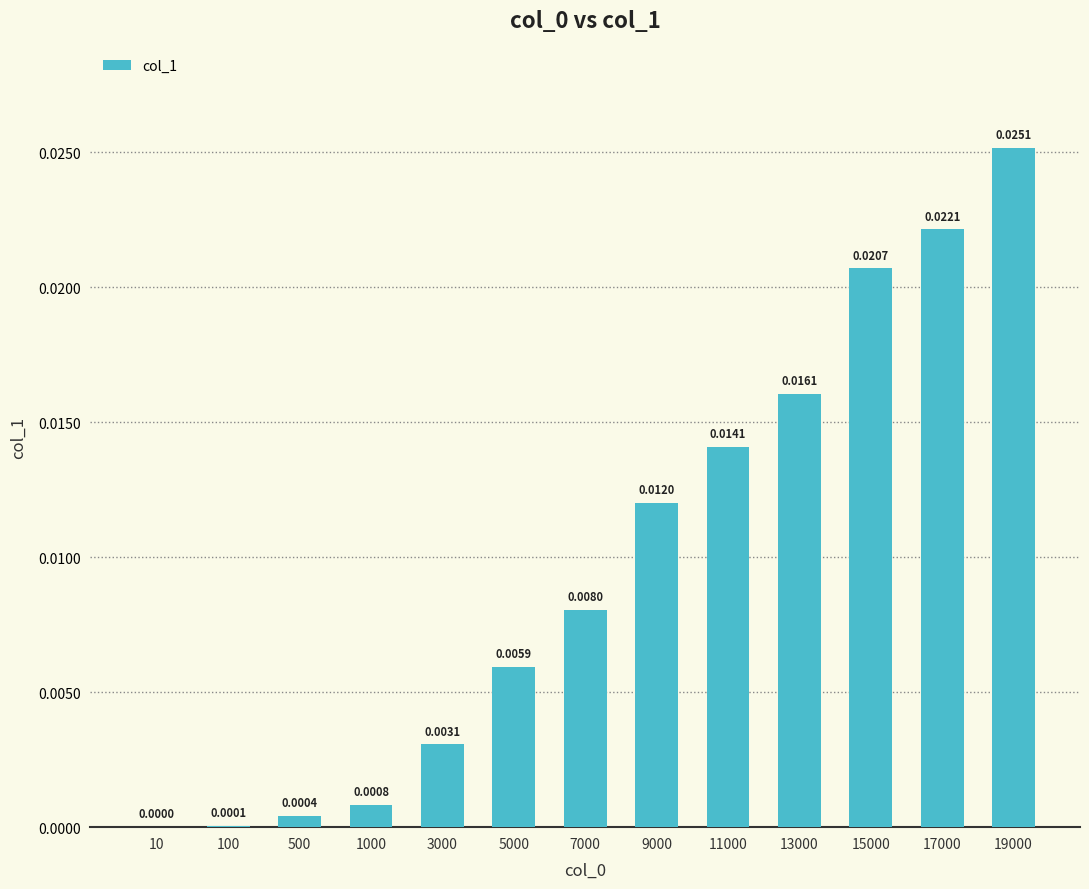

Between 7000 and 15000, which is larger?

15000